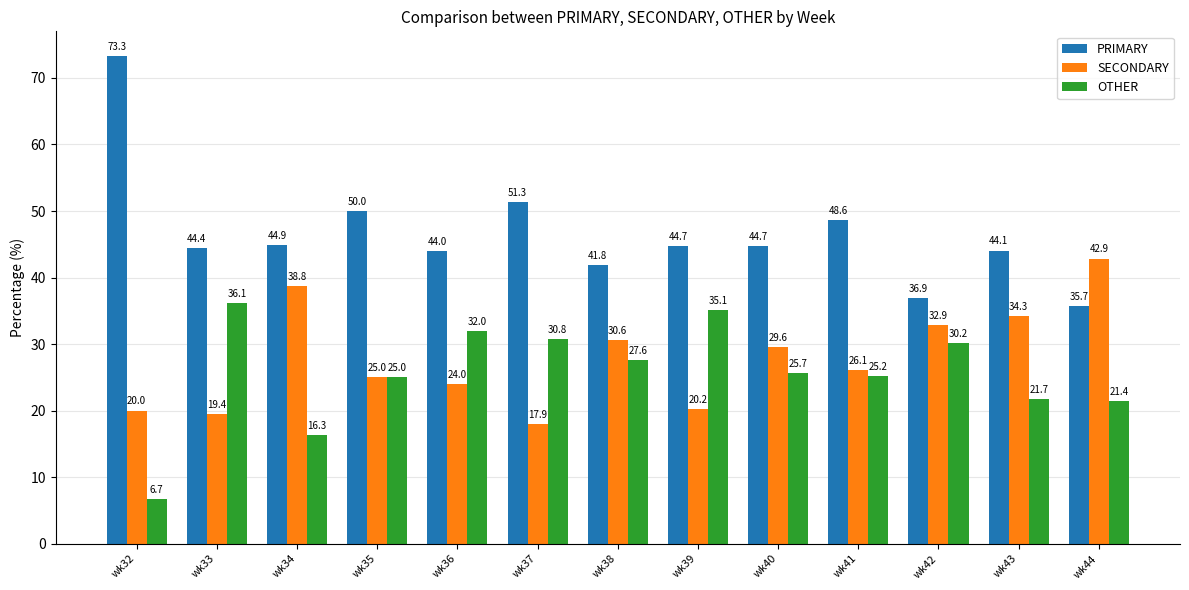

At which label does OTHER first exceed 25?

wk33